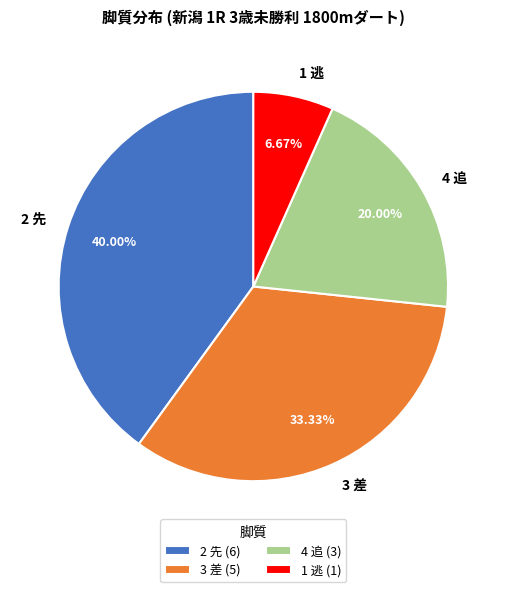

What is the smallest slice in the pie chart?

1 逃